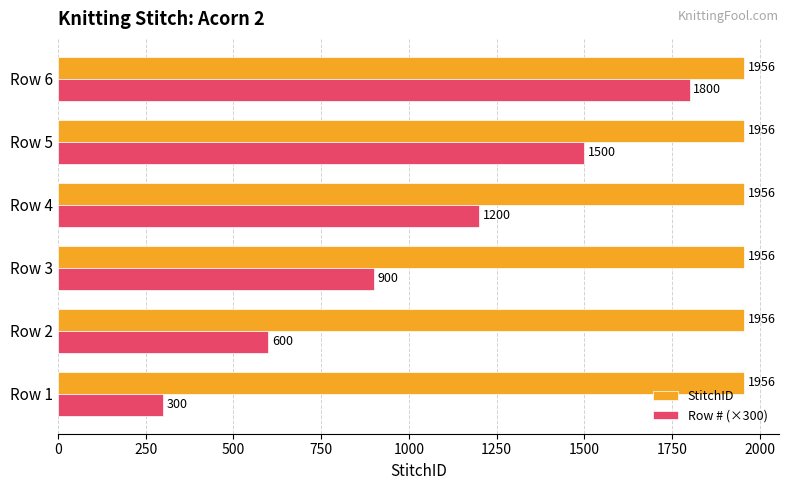

Which series has the largest total across all categories?

StitchID